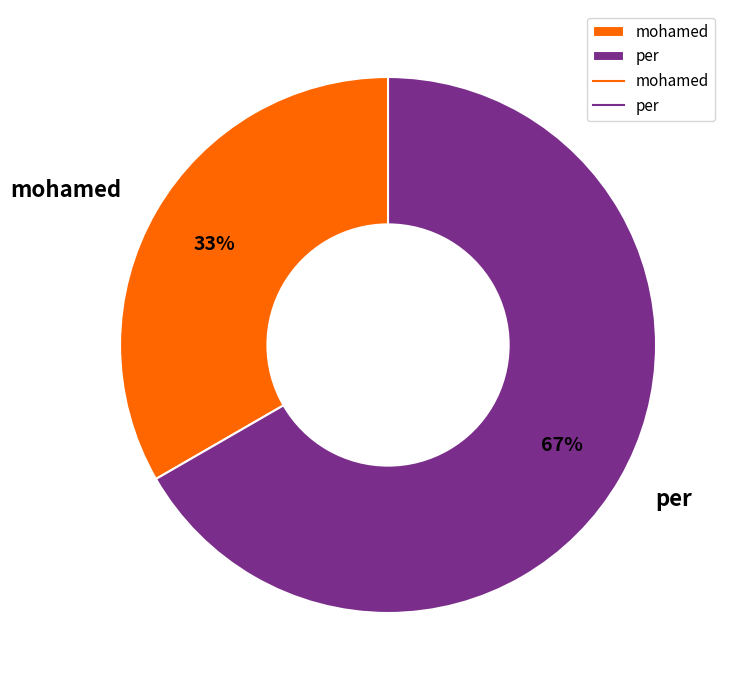

Combined, do mohamed and per account for over 50%?

Yes